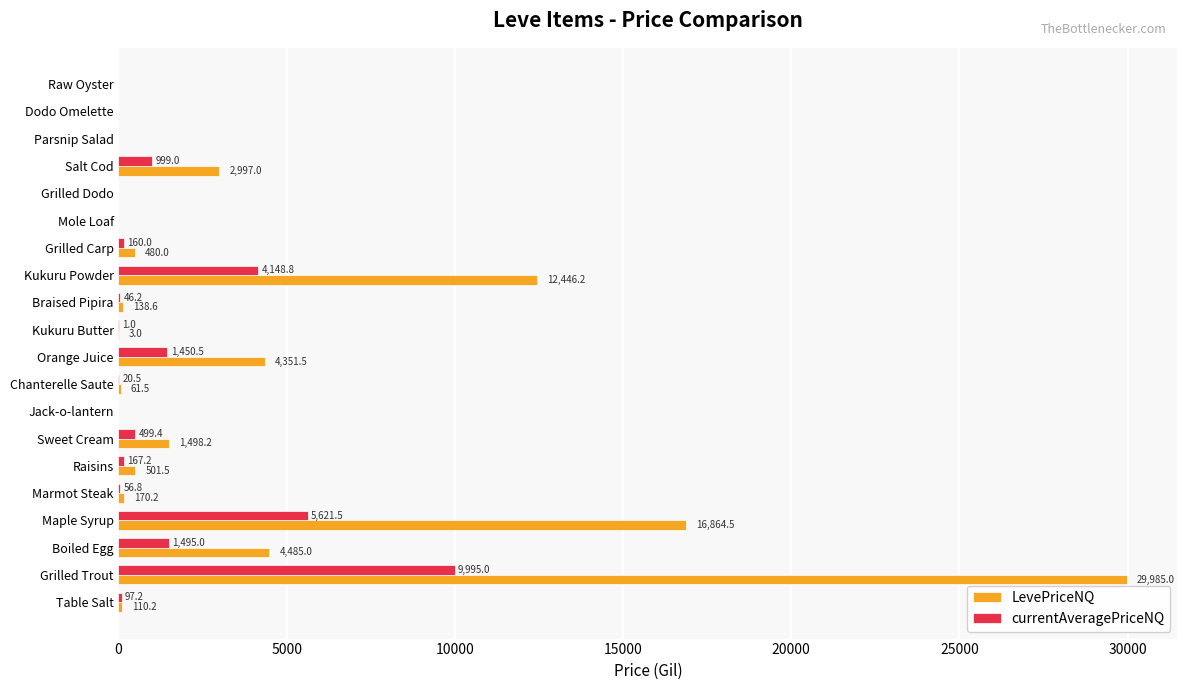

True or false: LevePriceNQ has a value of 3999.8 at Salt Cod.

False